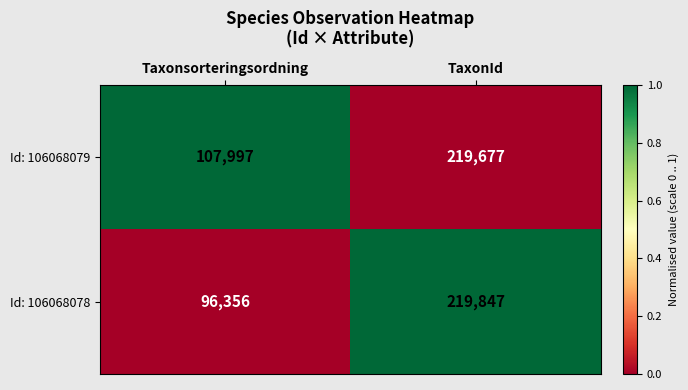

The Id: 106068078 series shows 50202 at TaxonId. True or false?

False